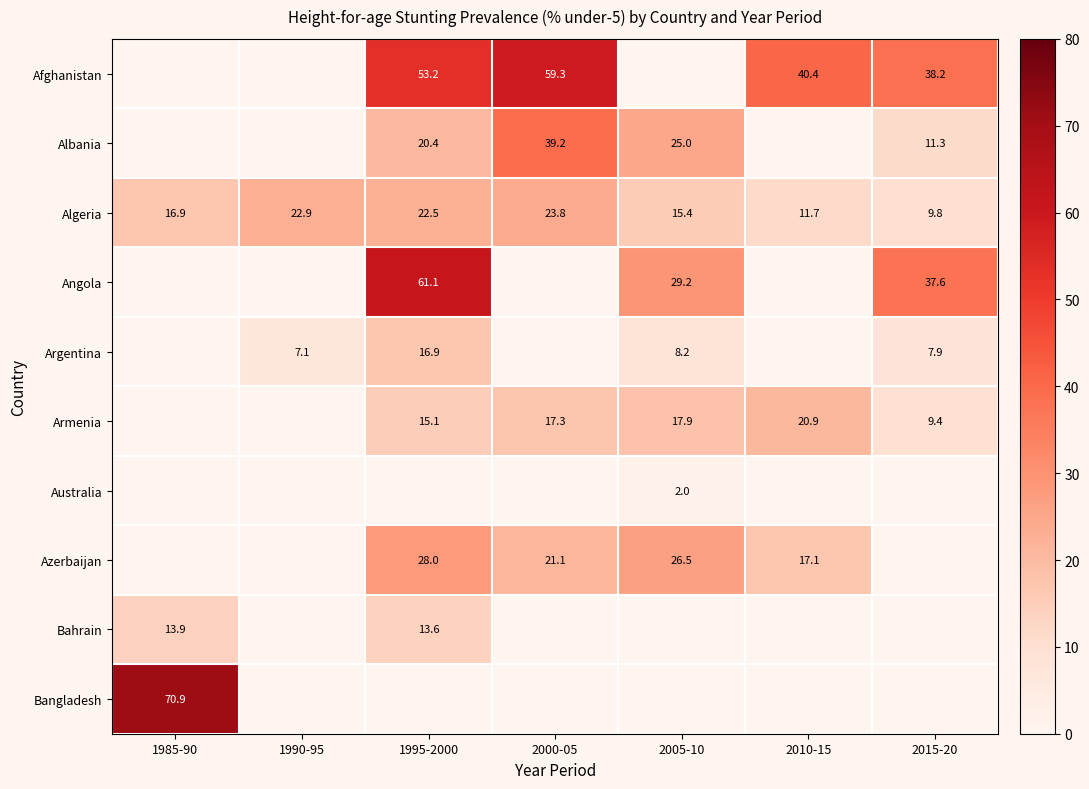

At how many categories does at least one series exceed 2?

7